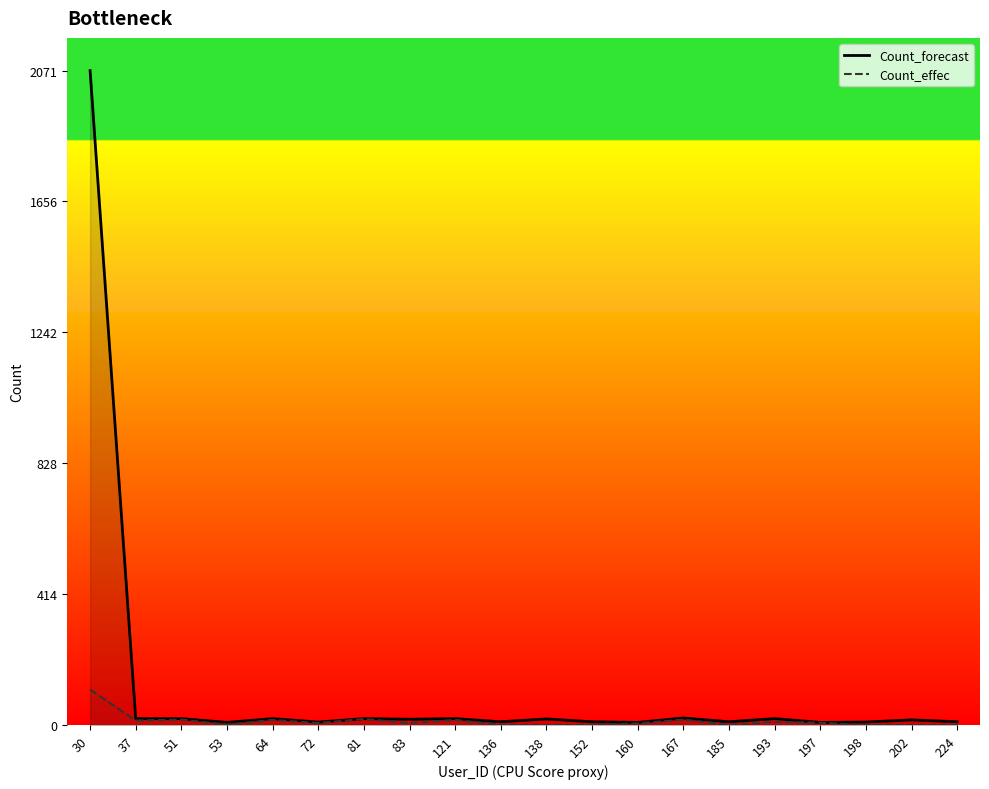

At 138, list the series in order from largest to smallest.

Count_forecast, Count_effec